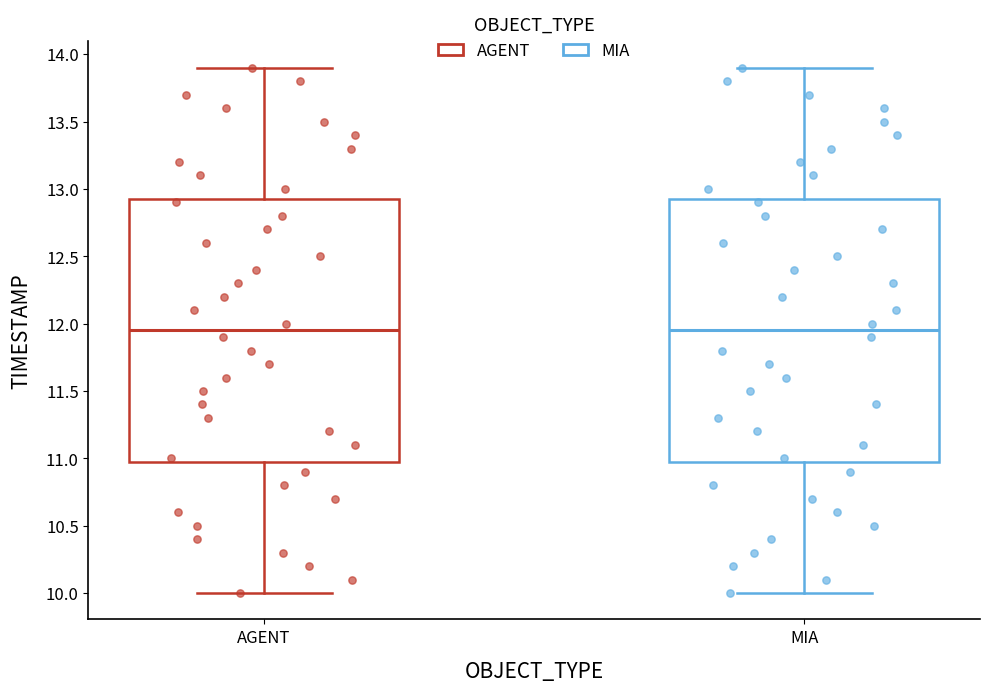

Where does the lower whisker of the box for MIA end on the y-axis? The values are not printed on the chart, so give them approximately, as read against the axis.

10.00